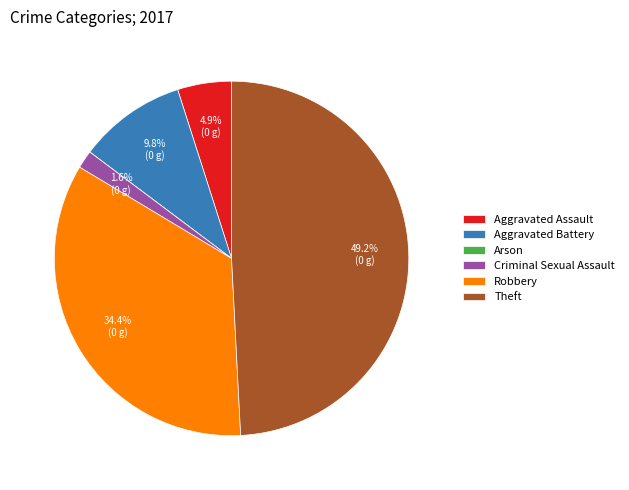

Is there a majority slice in this chart?

No